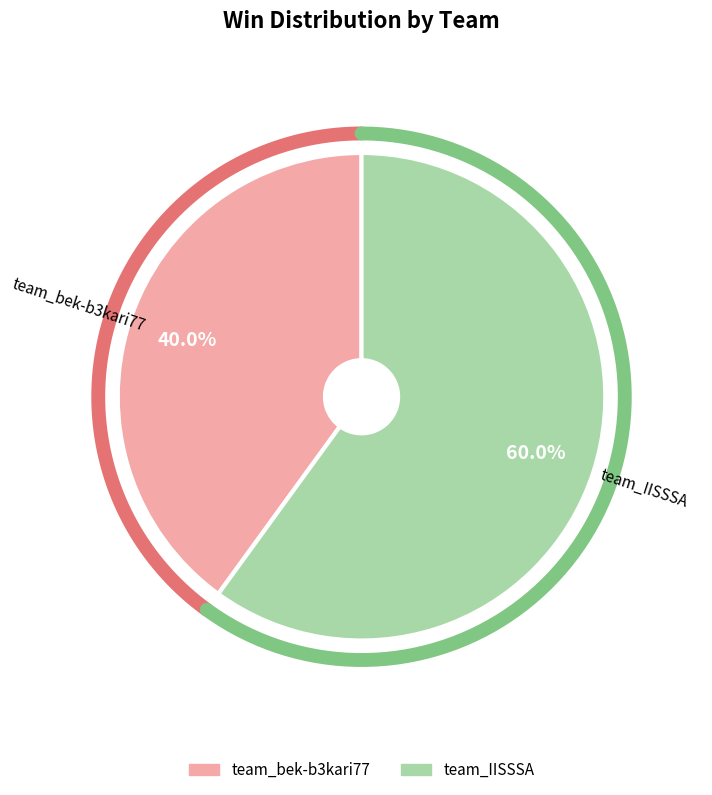

Does team_bek-b3kari77 account for over 50% of the chart?

No